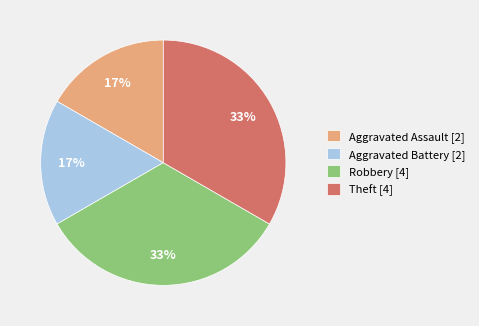

Is it true that Theft [4] is 33% of the pie?

True